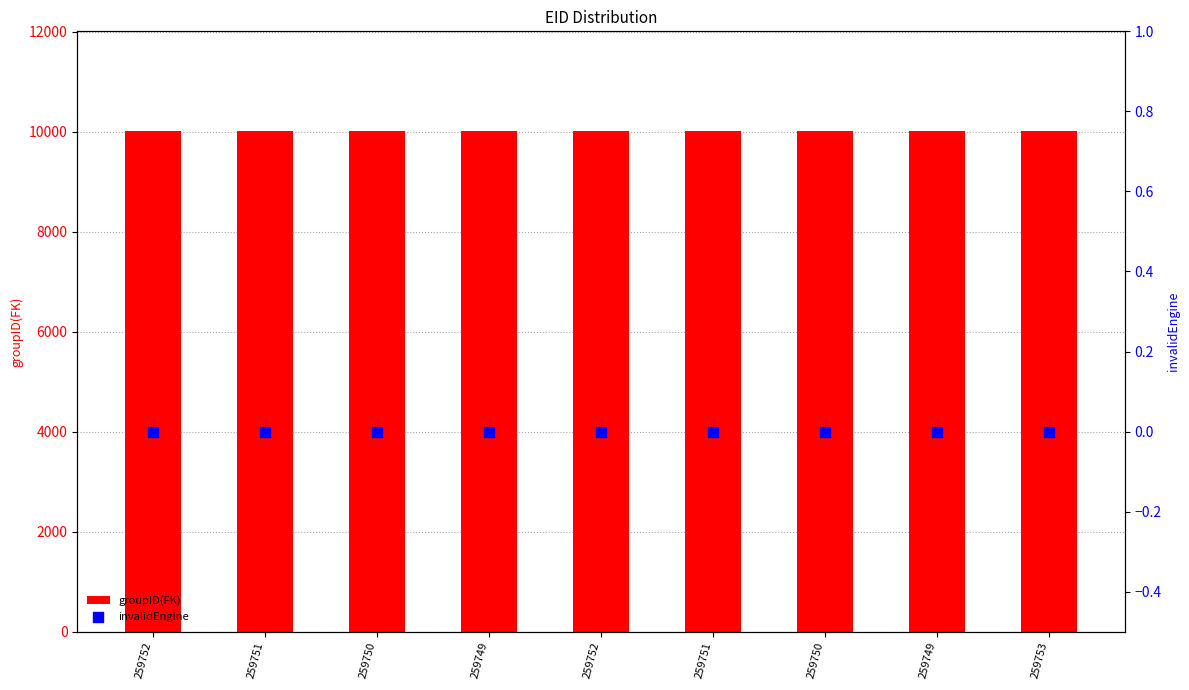

What are all the series names shown in the legend?

groupID(FK), invalidEngine